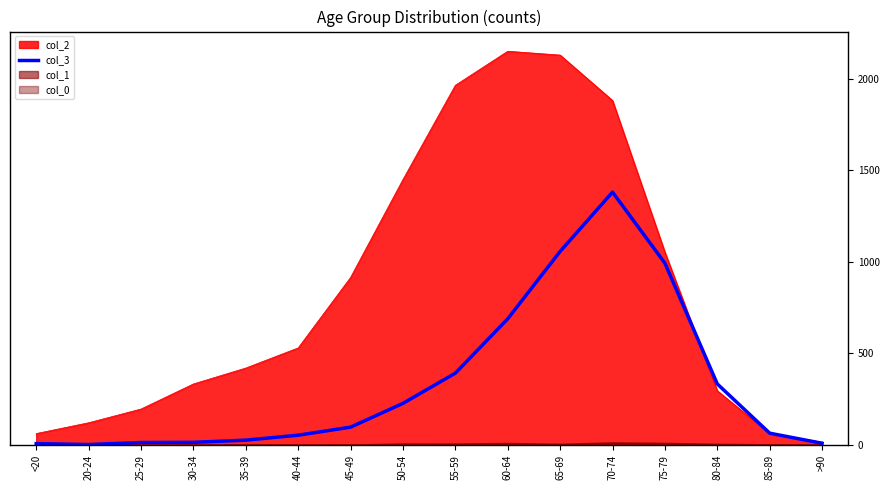

Which label corresponds to the smallest value in the chart?

20-24